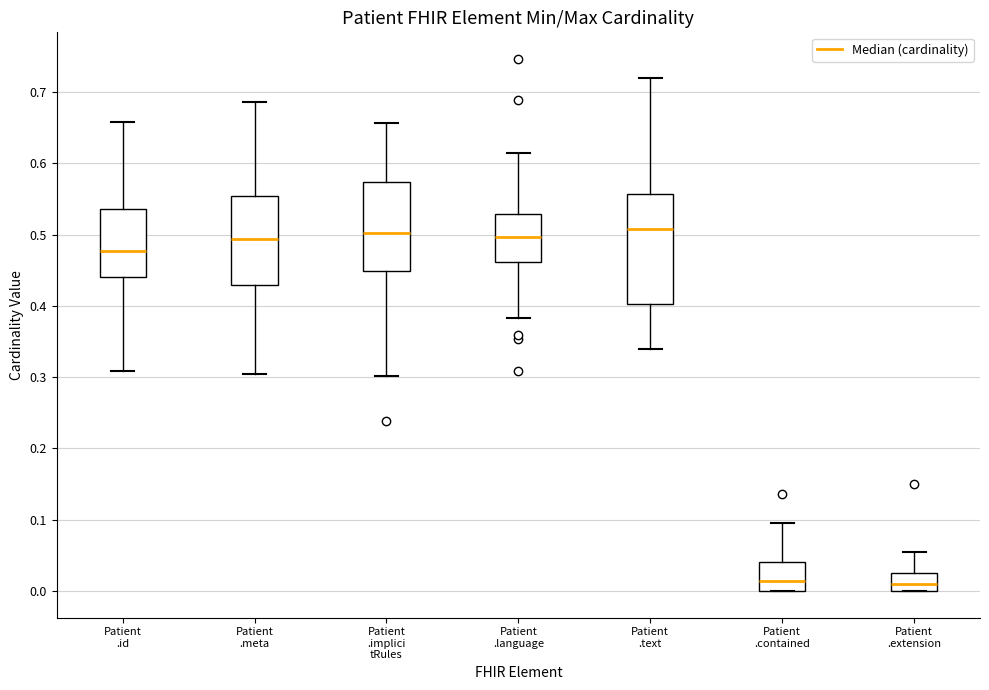

Comparing the boxes themselves (not the whiskers), which one is the tallest?

Patient .text